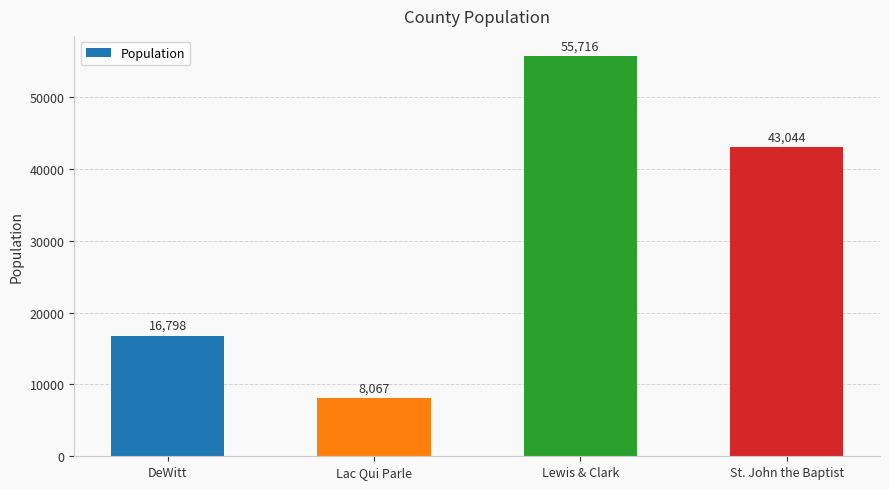

Where does the data first go above 43044?

Lewis & Clark